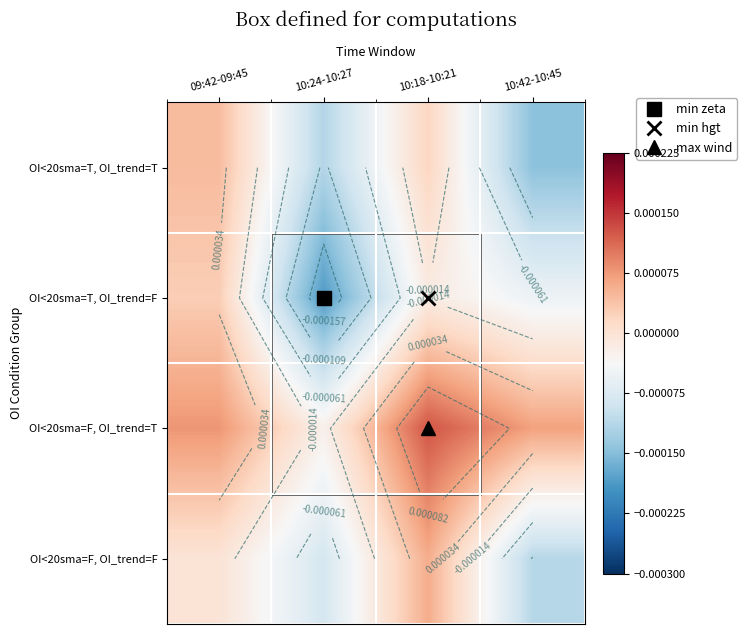

Which label corresponds to the smallest value in the chart?

10:24-10:27